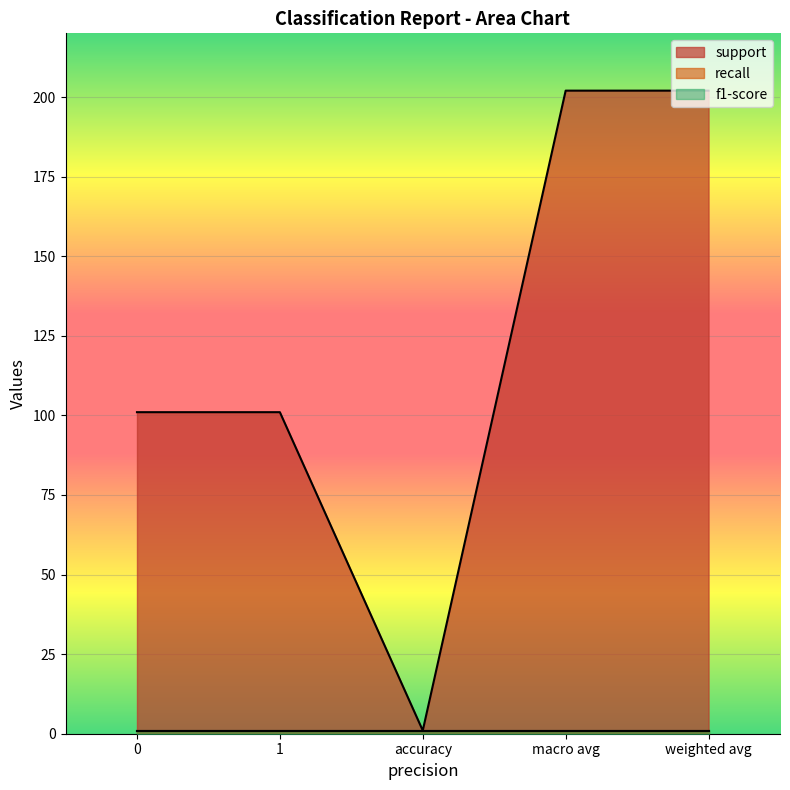

The value of recall at 1 is 2. True or false?

False